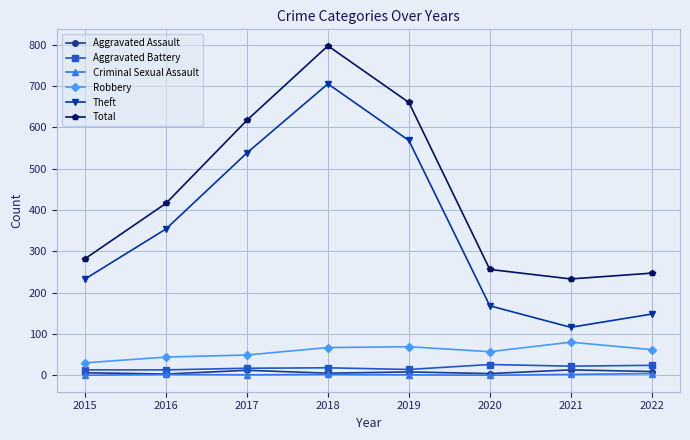

True or false: Theft and Aggravated Battery cross at least once.

False